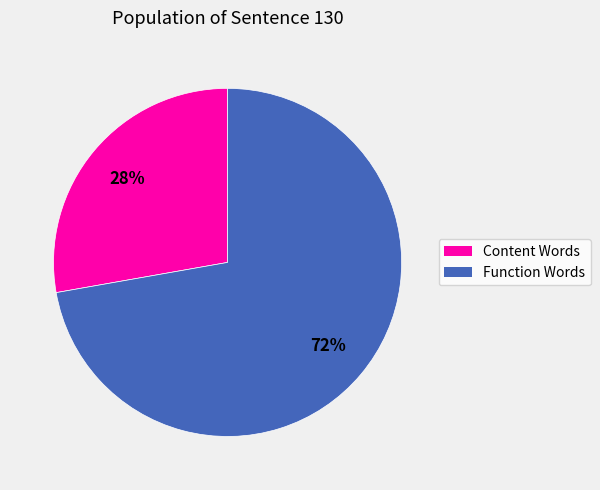

To the nearest percent, what is the difference between the largest and smallest slice percentages?

44%